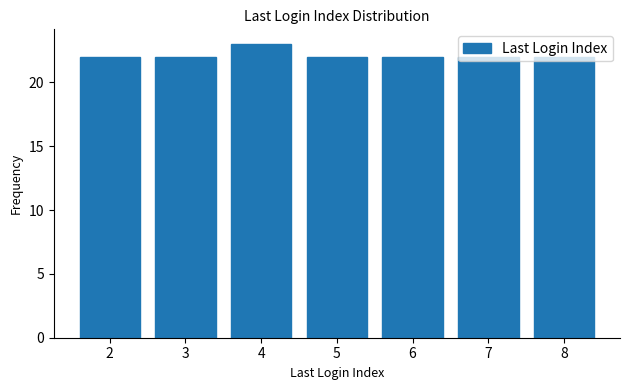

What is the sum of all values?

155